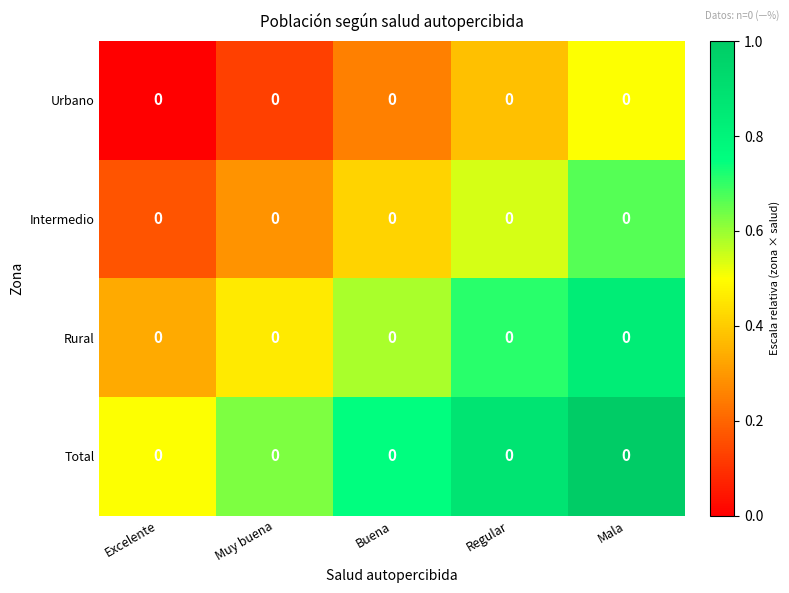

Count the Intermedio values in the range 0 to 1.

5